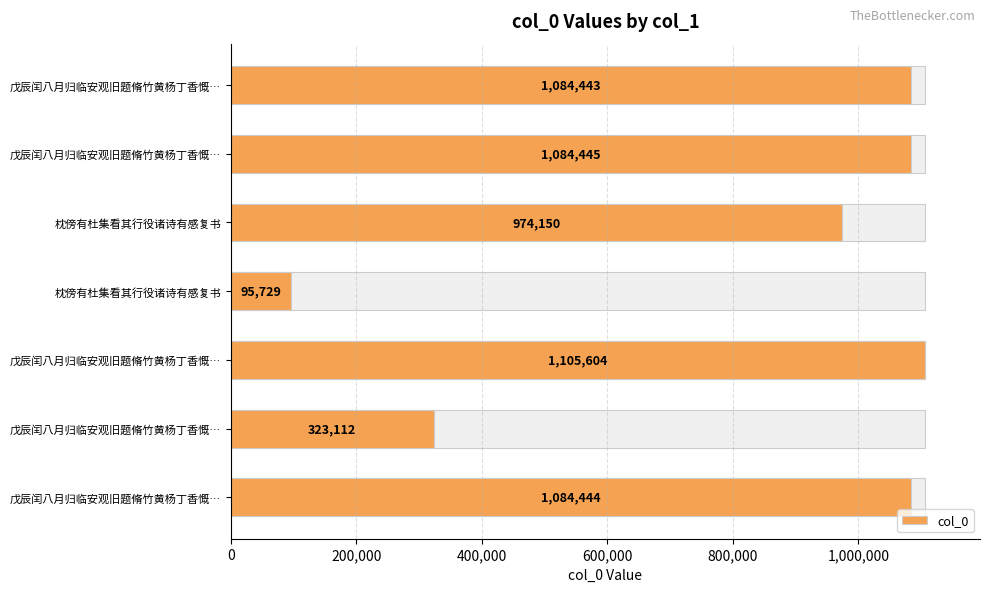

What is the smallest value displayed?

95729